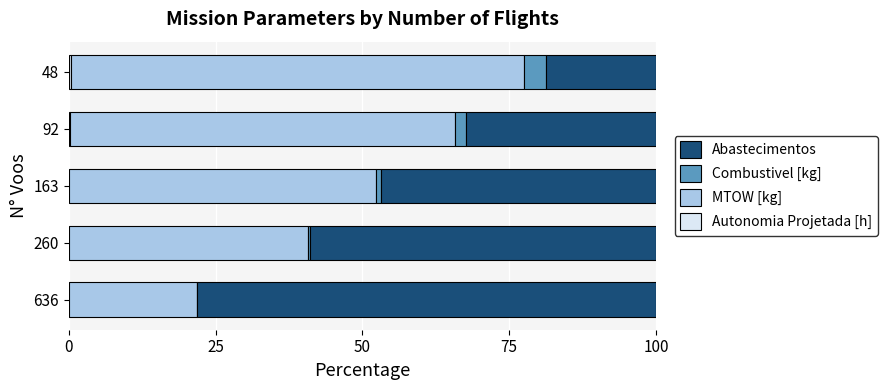

How many distinct data groups are displayed?

4